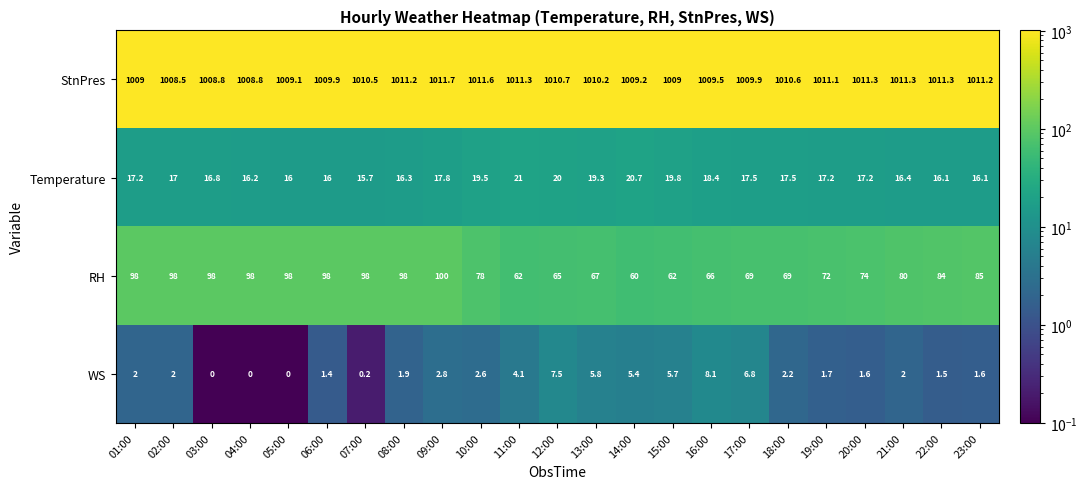

Which series has the largest total across all categories?

StnPres